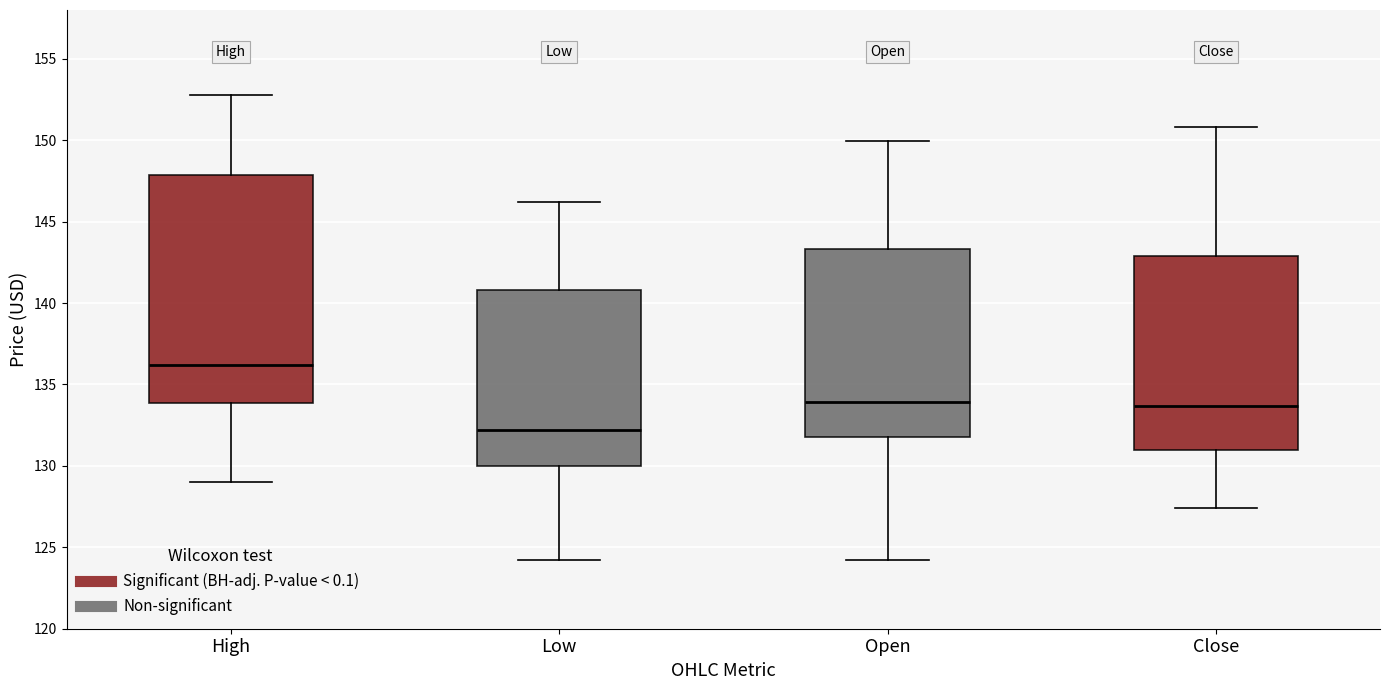

Reading left to right, read every box against the y-axis: the position of its median line, the range the box covers, and the ends of its whiskers. The values are not printed on the chart, so give them approximately, as read against the axis.

High: median 136.0, box 134.0 to 148.0, whiskers 129.0 to 153.0
Low: median 132.0, box 130.0 to 141.0, whiskers 124.5 to 146.0
Open: median 134.0, box 132.0 to 143.5, whiskers 124.5 to 150.0
Close: median 133.5, box 131.0 to 143.0, whiskers 127.5 to 151.0